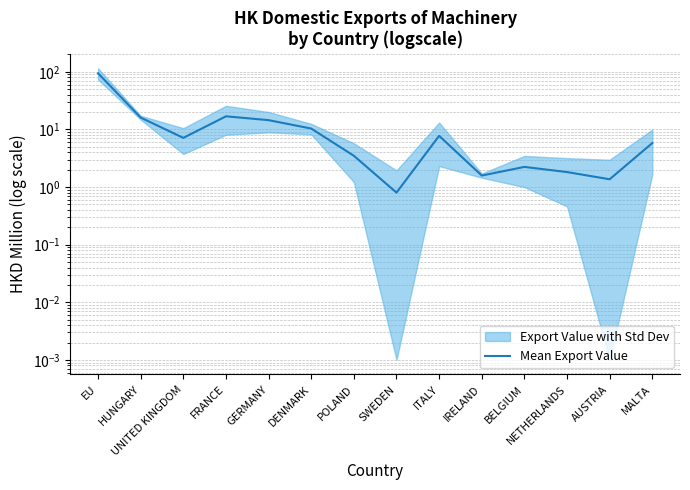

True or false: the data shows 1.5 at BELGIUM.

False